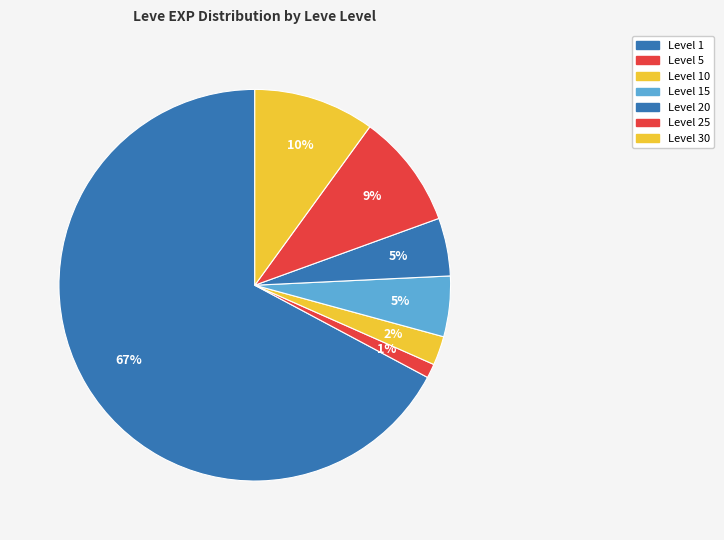

How many segments does this pie chart have?

7